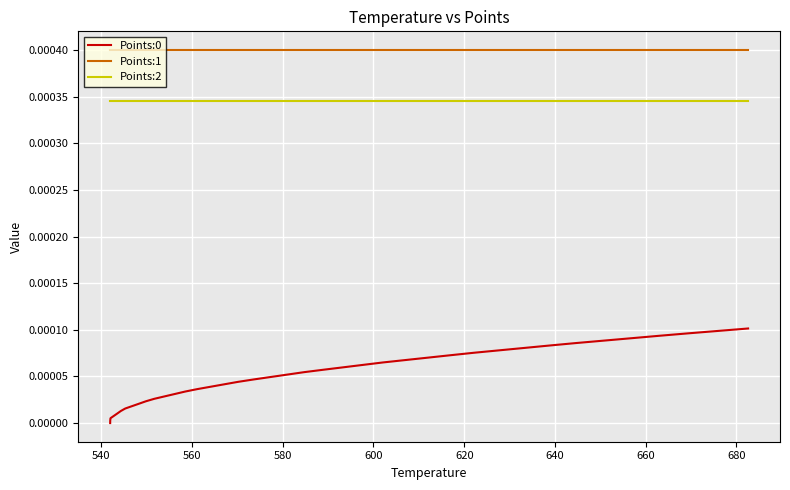

True or false: Points:0 and Points:2 intersect in this chart.

False